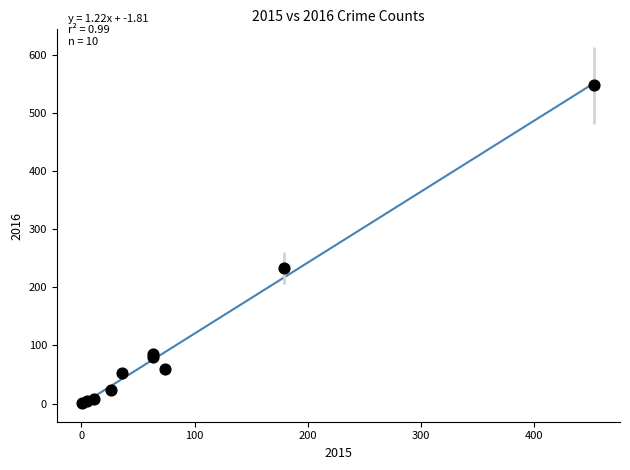

What Y value in the scatter plot is closest to 274?

233